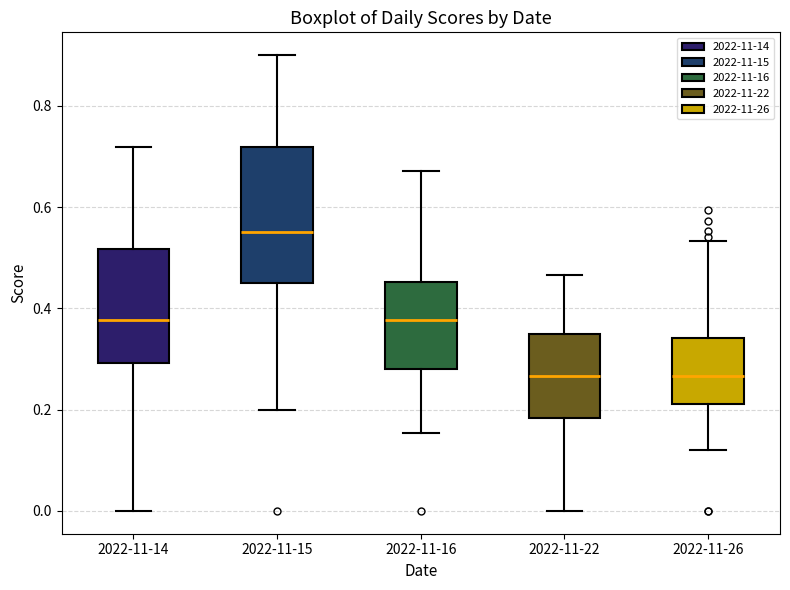

Where does the lower whisker of the box for 2022-11-22 end on the y-axis? The values are not printed on the chart, so give them approximately, as read against the axis.

0.00